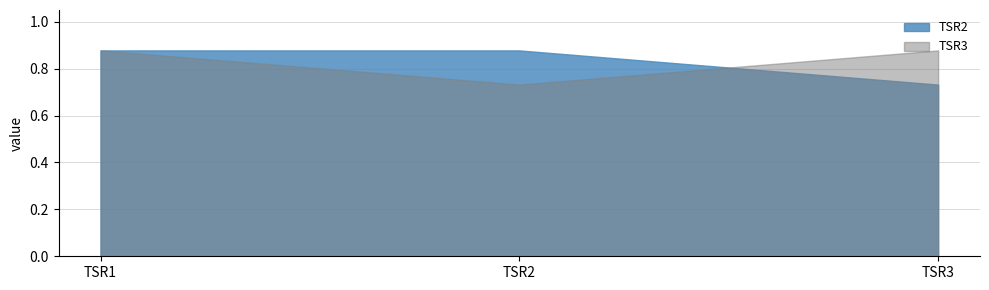

Rank the series by their maximum value, from lowest to highest.

TSR2, TSR3